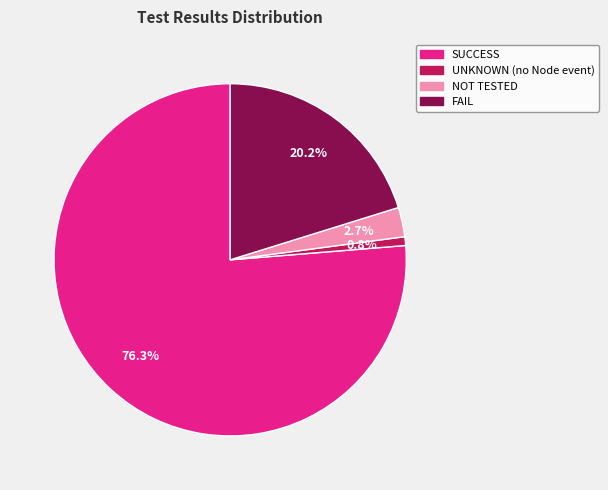

Is there a majority slice in this chart?

Yes